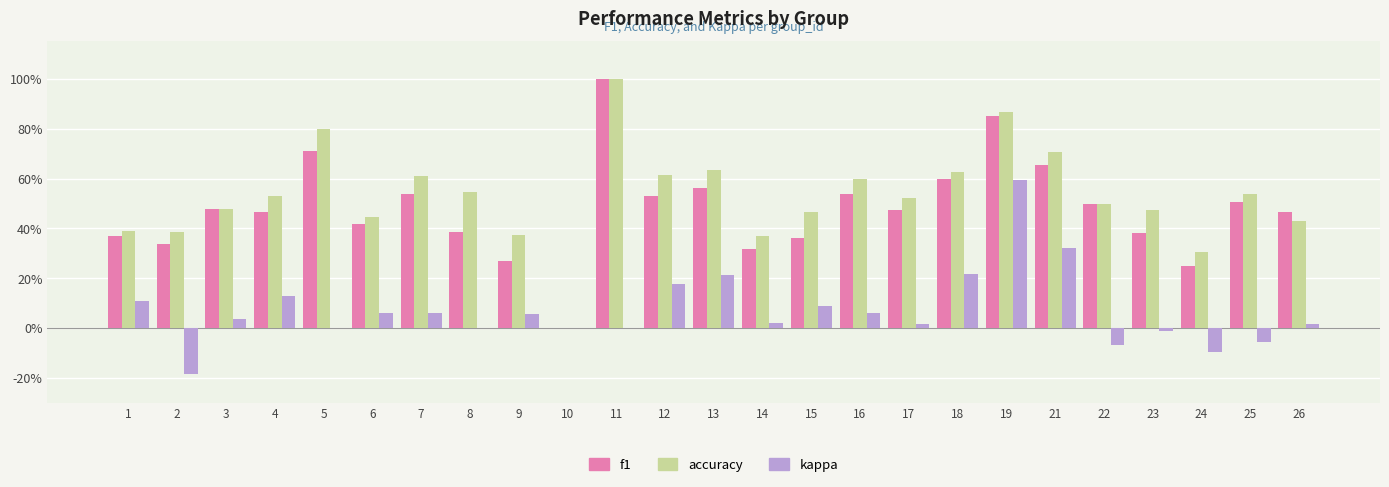

What is the average value of the accuracy series?

0.5